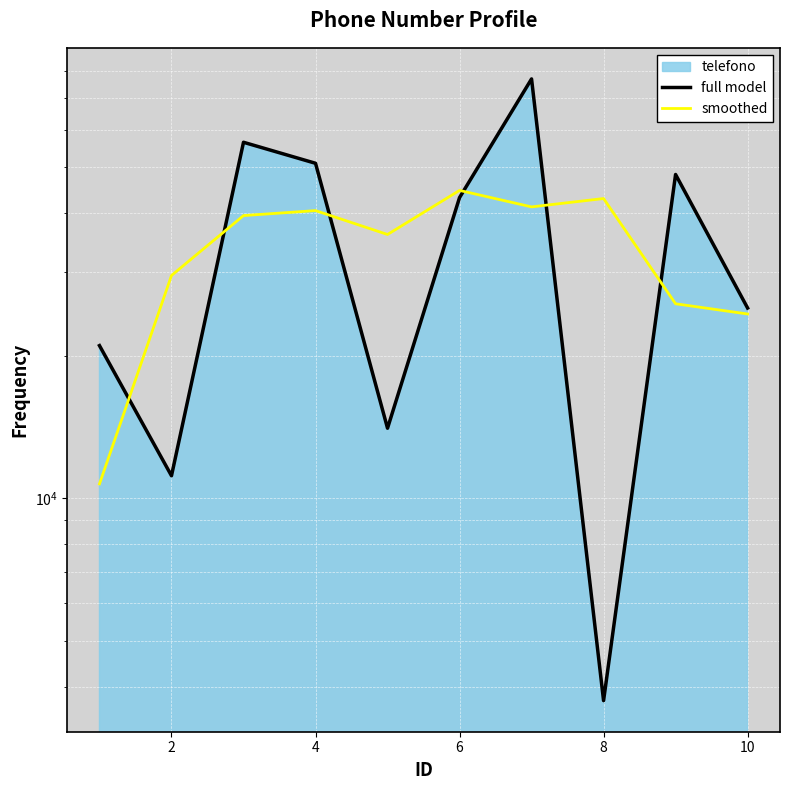

The smoothed series shows 27142.5 at 4. True or false?

False